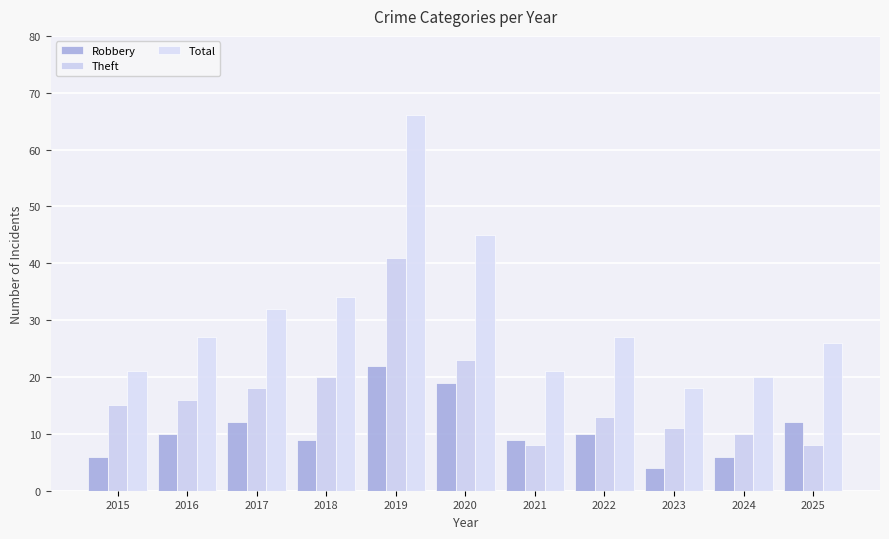

Is it true that Robbery equals 12 at 2018?

False